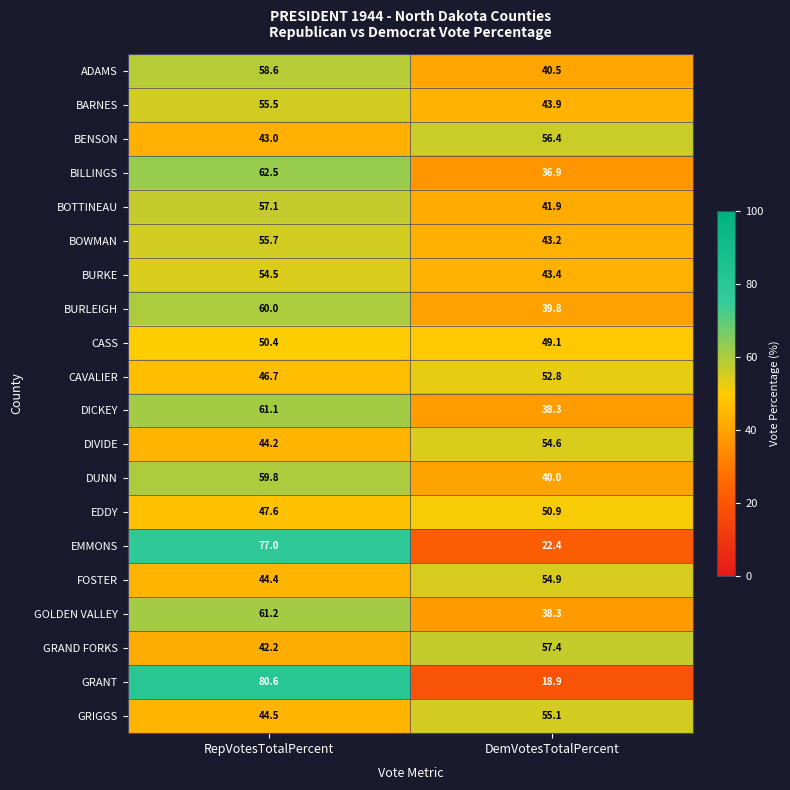

What is the spread (max minus min) of values at RepVotesTotalPercent?

38.4